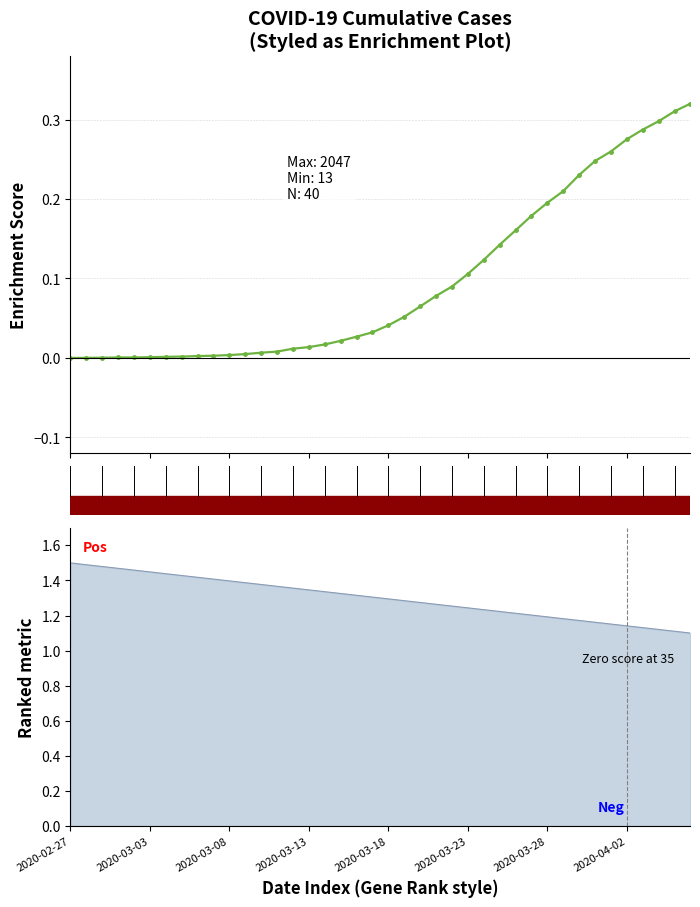

How many positive values are there?

39